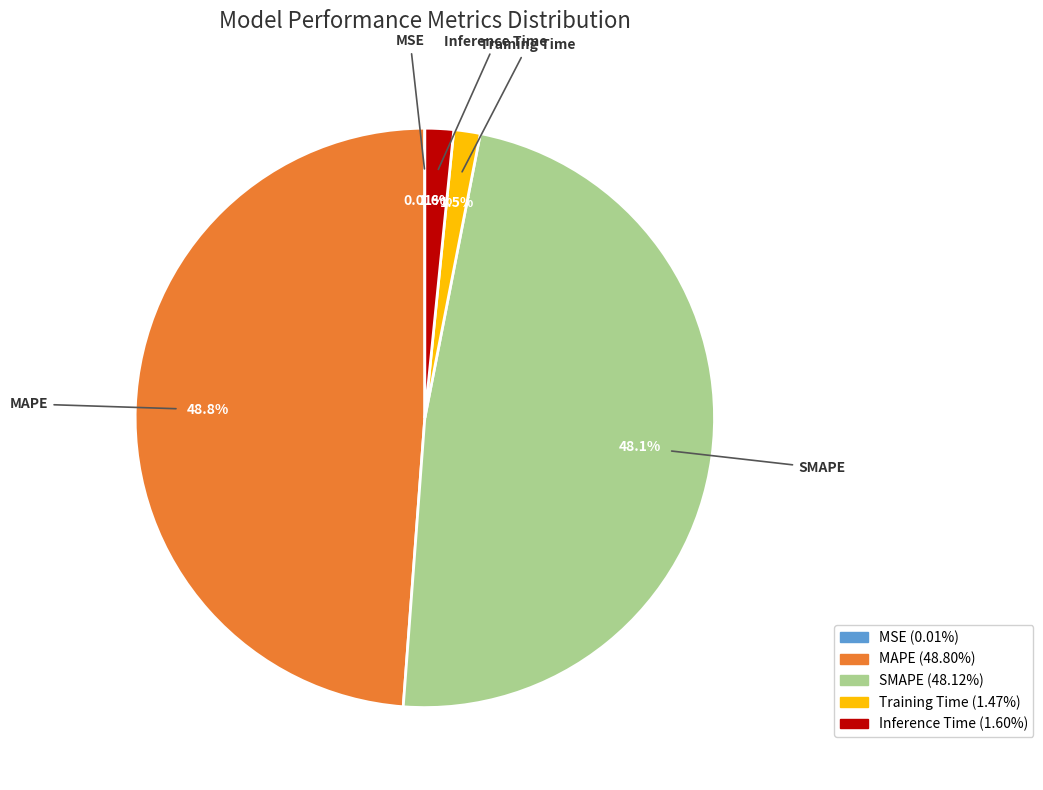

What is the largest slice in the pie chart?

MAPE